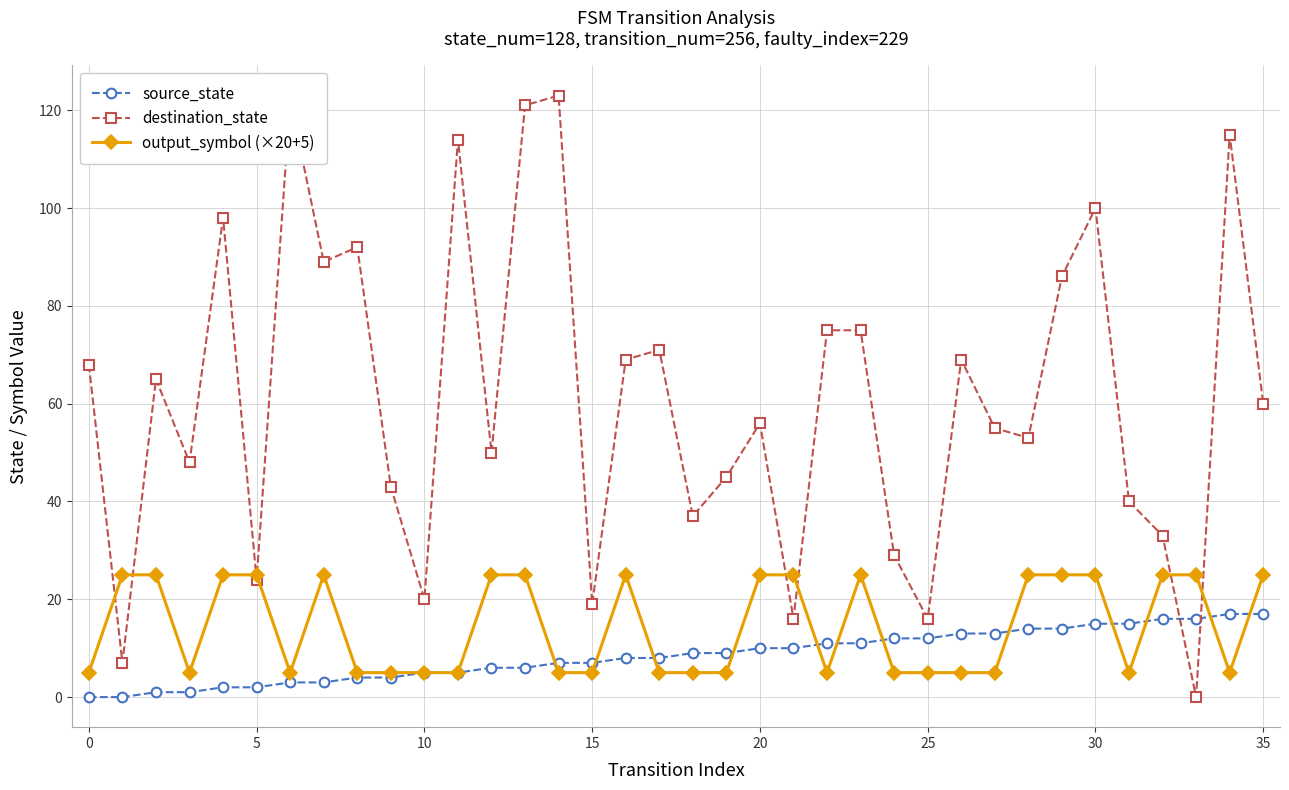

Which series has the widest spread of values?

destination_state